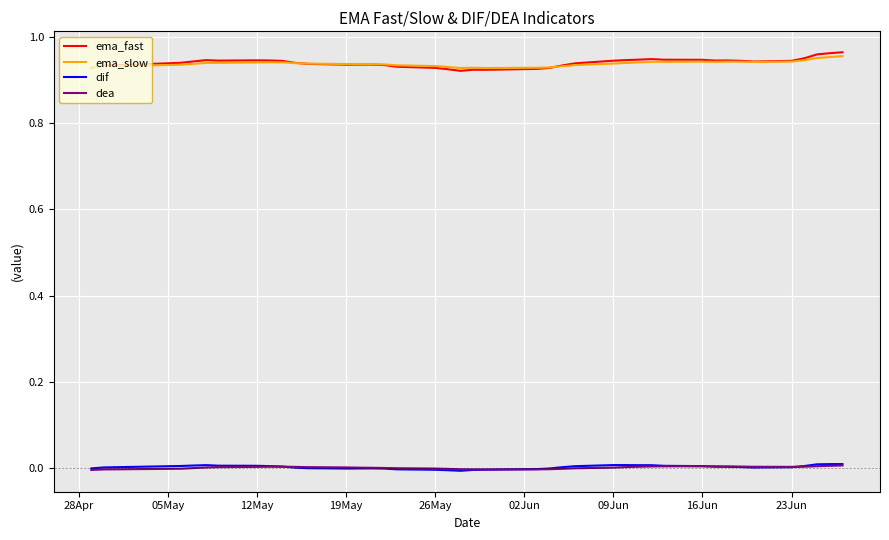

True or false: ema_fast and dif cross at least once.

False